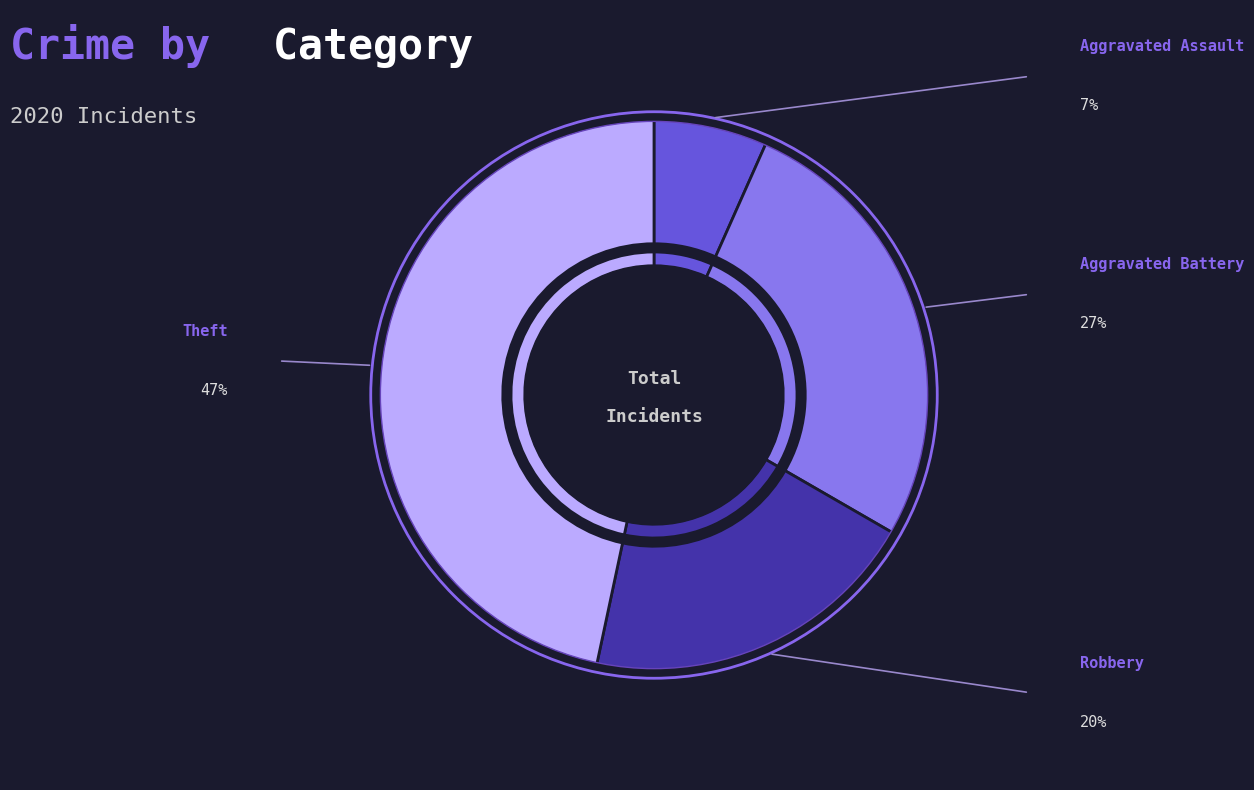

Does Theft represent more than half of the total?

No